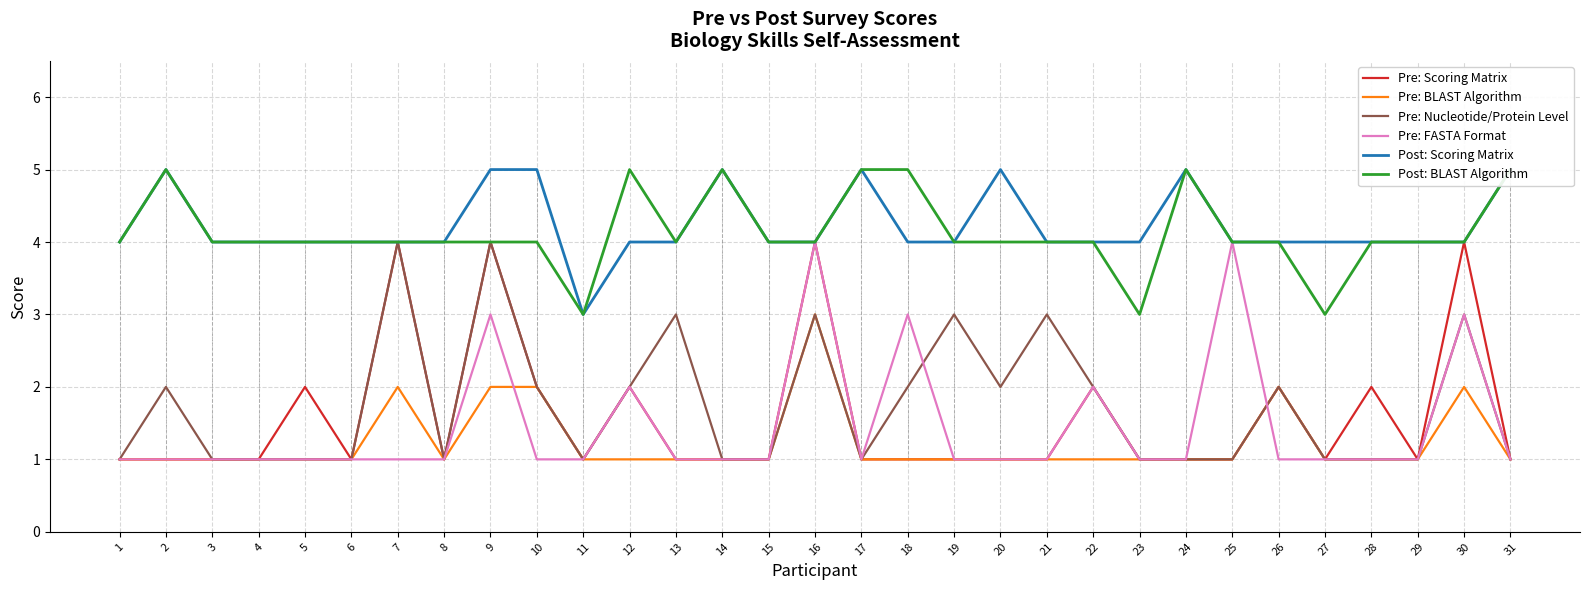

Between 5 and 23, which is larger?

5